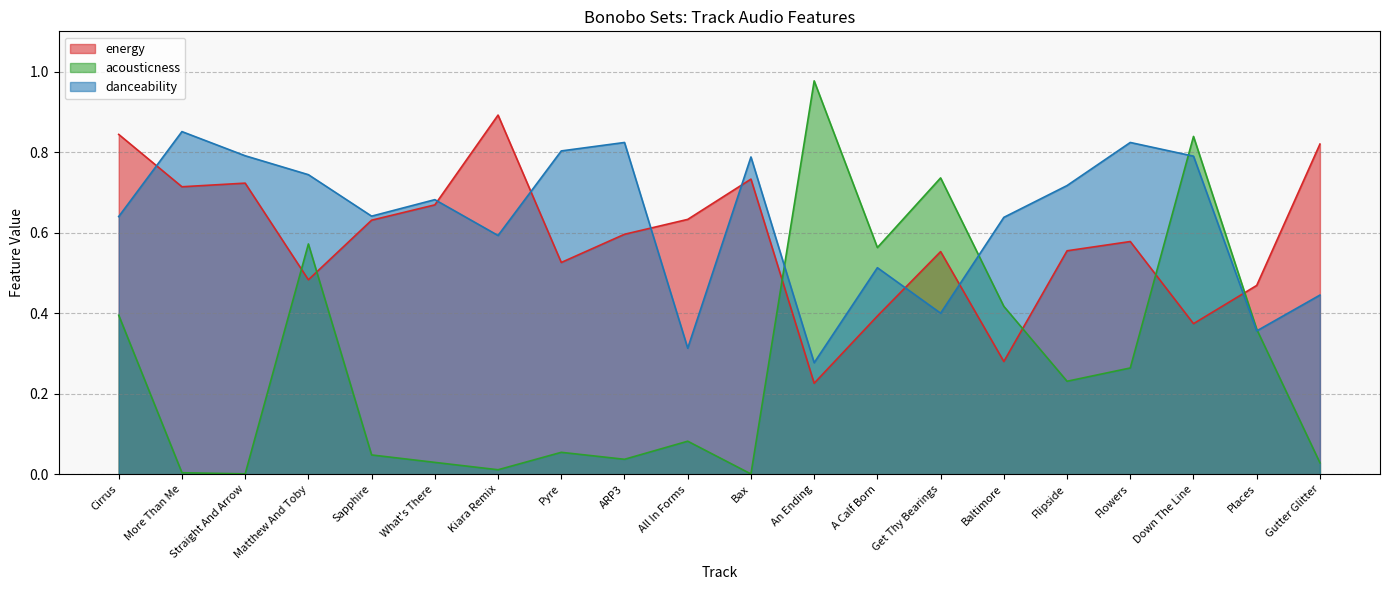

At which category is the sum across all series the highest?

Down The Line